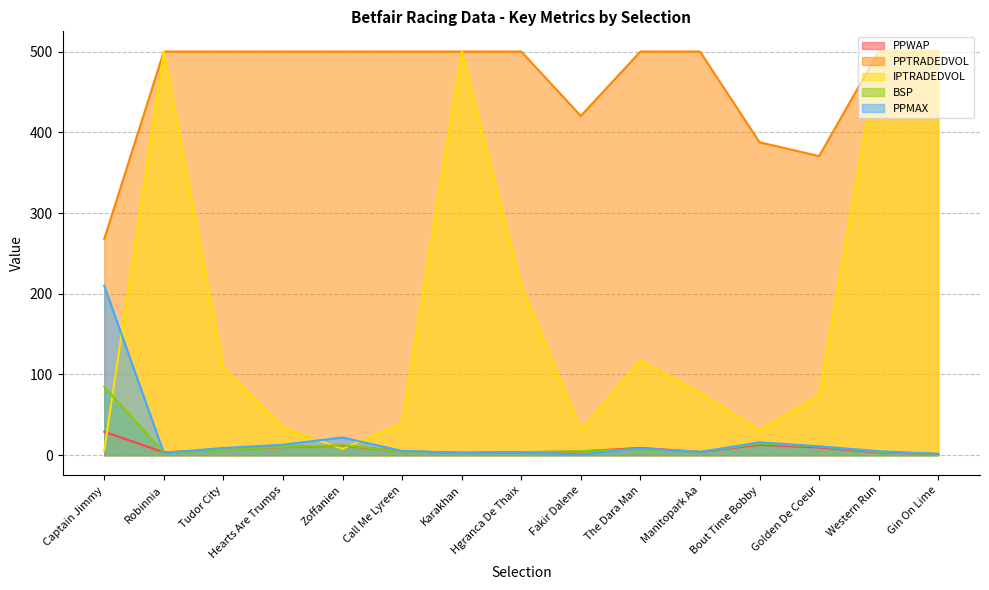

True or false: PPMAX and PPWAP cross at least once.

True